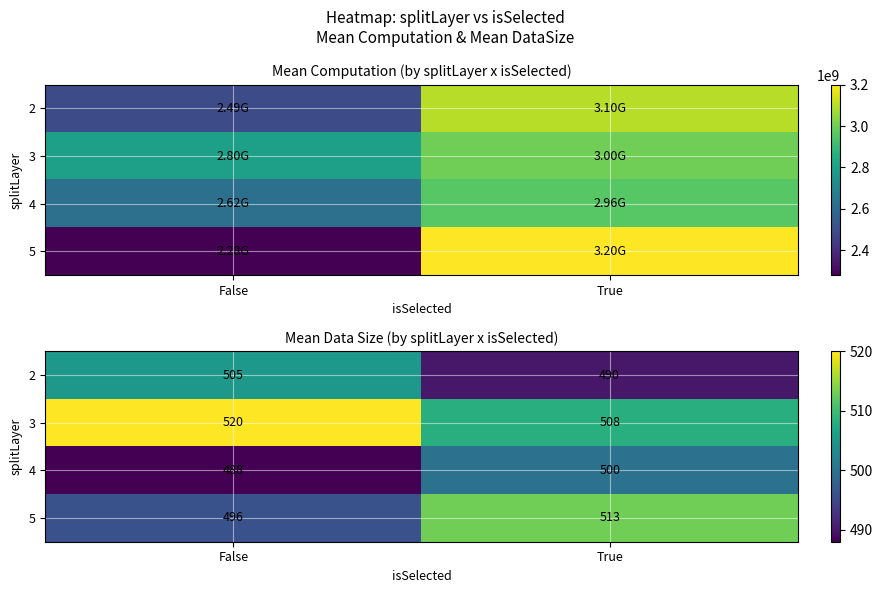

The value of 2 at False is 505. True or false?

True